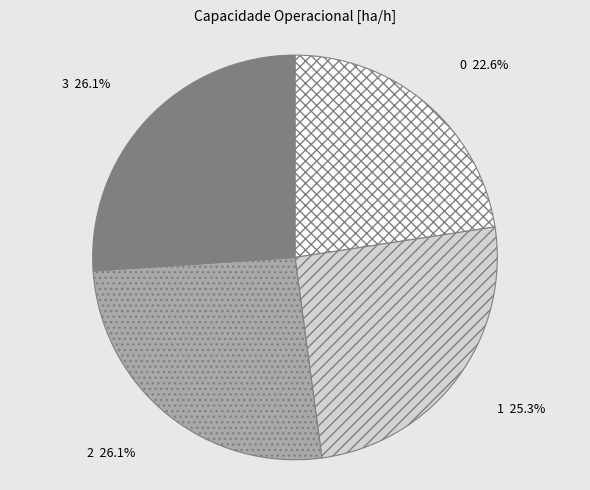

Count the number of slices in the pie.

4